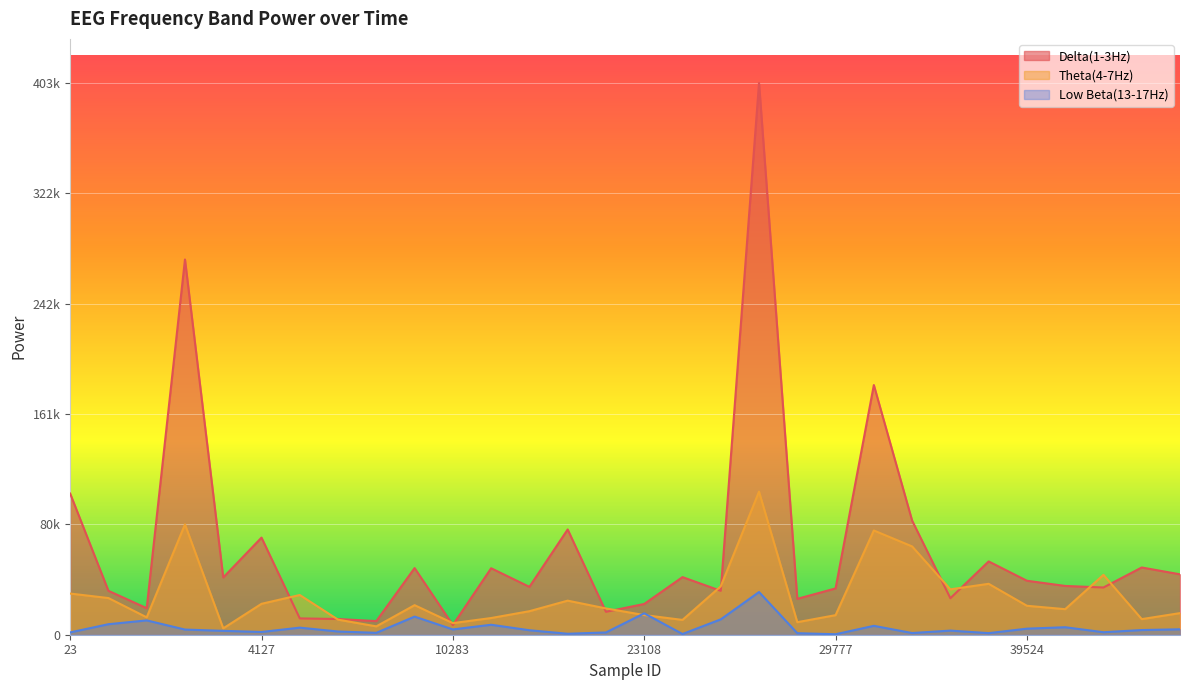

Does the chart display data point markers on the line(s)?

No